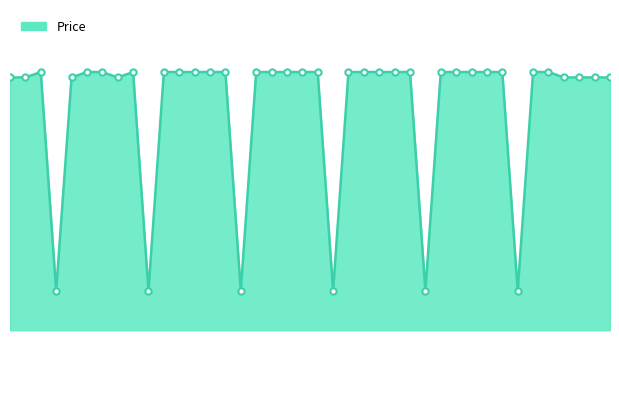

Rank the categories by value from highest to lowest.

2023-09-28, 2023-10-01, 2023-10-02, 2023-10-04, 2023-10-06, 2023-10-07, 2023-10-08, 2023-10-09, 2023-10-10, 2023-10-12, 2023-10-13, 2023-10-14, 2023-10-15, 2023-10-16, 2023-10-18, 2023-10-19, 2023-10-20, 2023-10-21, 2023-10-22, 2023-10-24, 2023-10-25, 2023-10-26, 2023-10-27, 2023-10-28, 2023-10-30, 2023-10-31, 2023-09-26, 2023-09-27, 2023-09-30, 2023-10-03, 2023-11-01, 2023-11-02, 2023-11-03, 2023-11-04, 2023-09-29, 2023-10-05, 2023-10-11, 2023-10-17, 2023-10-23, 2023-10-29